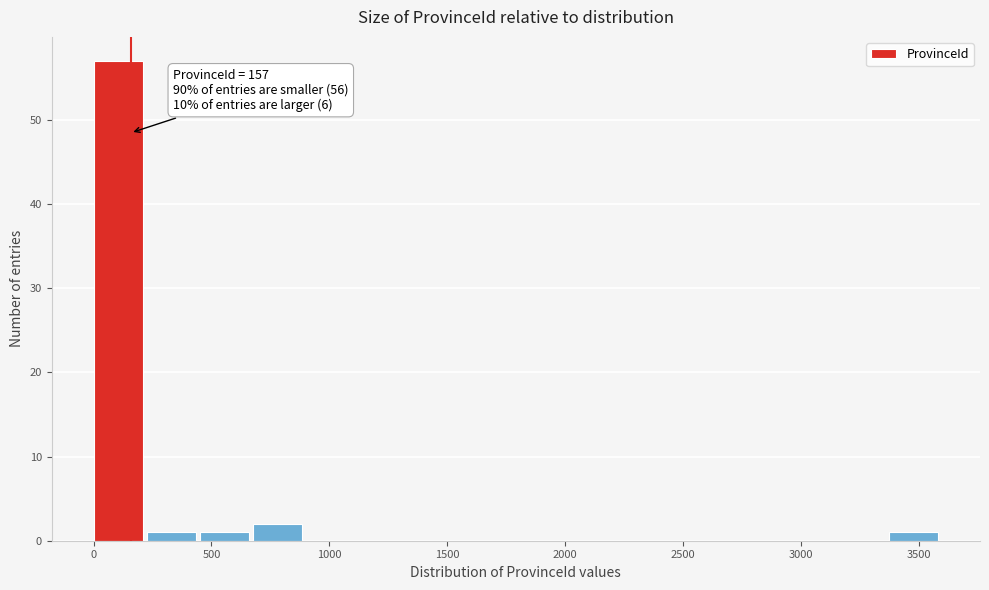

Which range on the x-axis has the tallest bar?

0 to 250